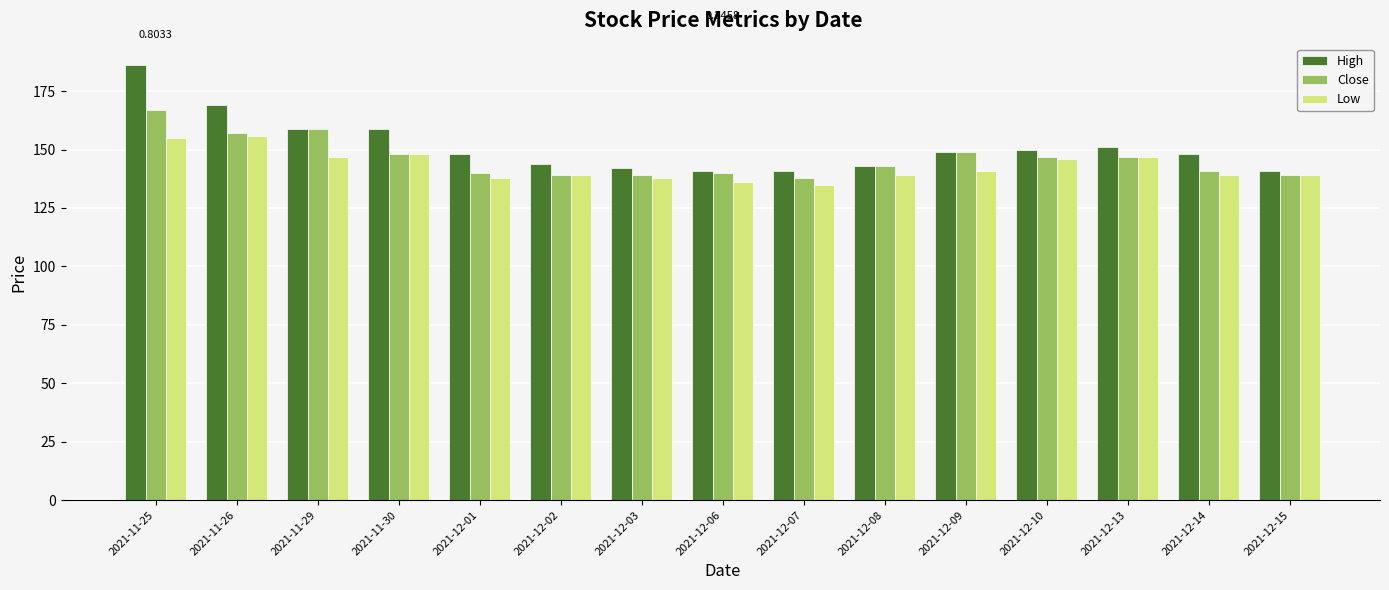

What is the label of the 2nd bar from the right?

2021-12-14